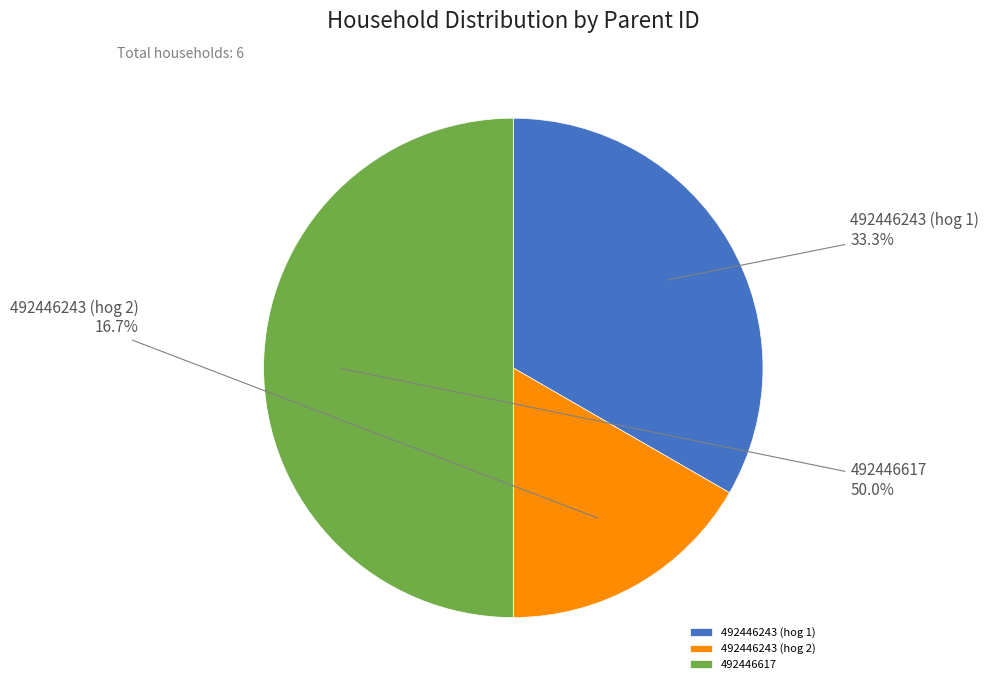

To the nearest percent, what is the difference between the largest and smallest slice percentages?

33%